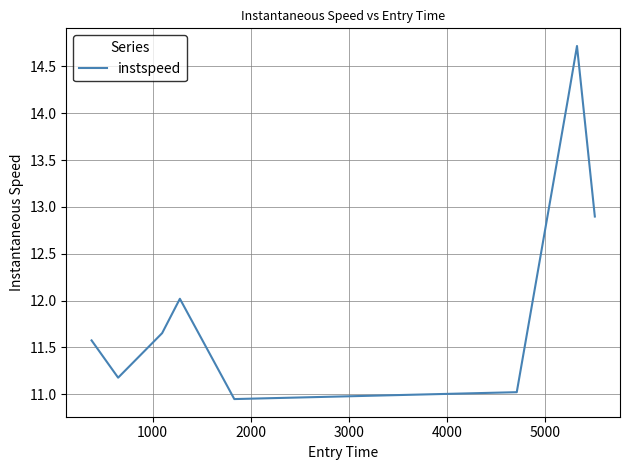

What is the difference between the maximum and minimum values?

3.8